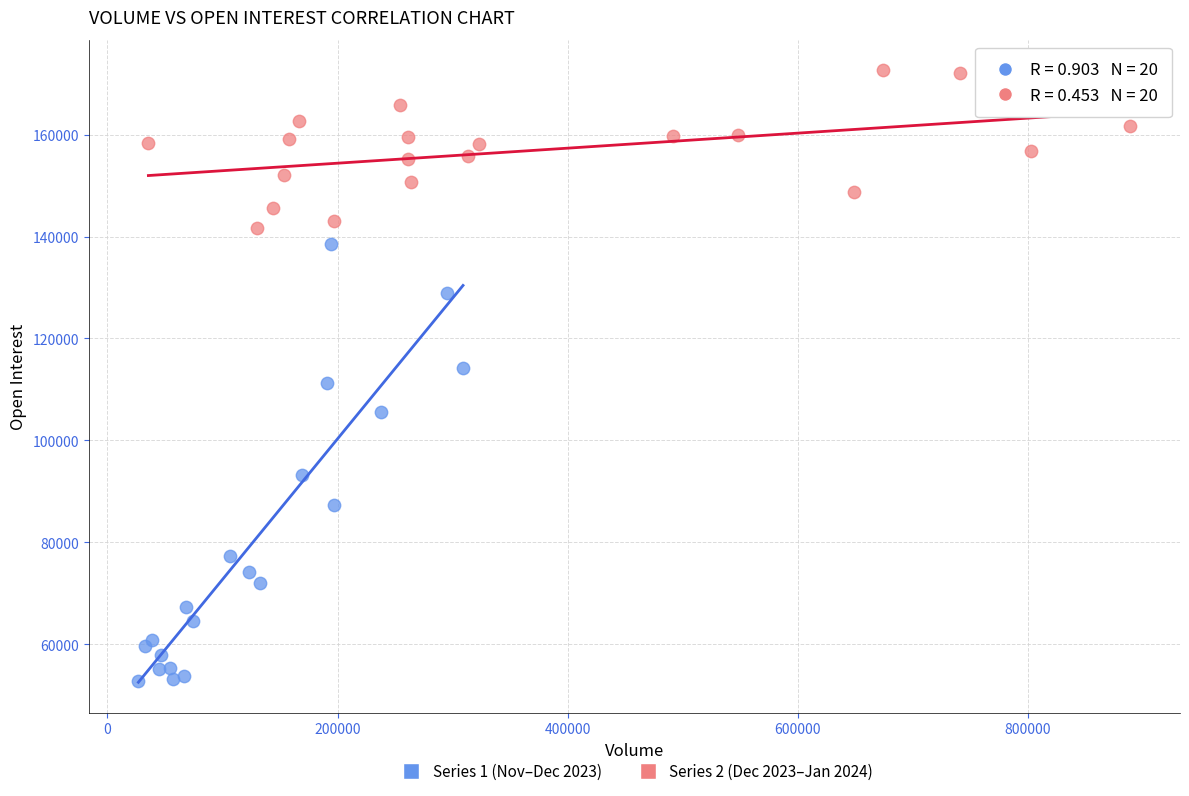

Which series reaches the minimum Y coordinate?

Series 1 (Nov–Dec 2023)